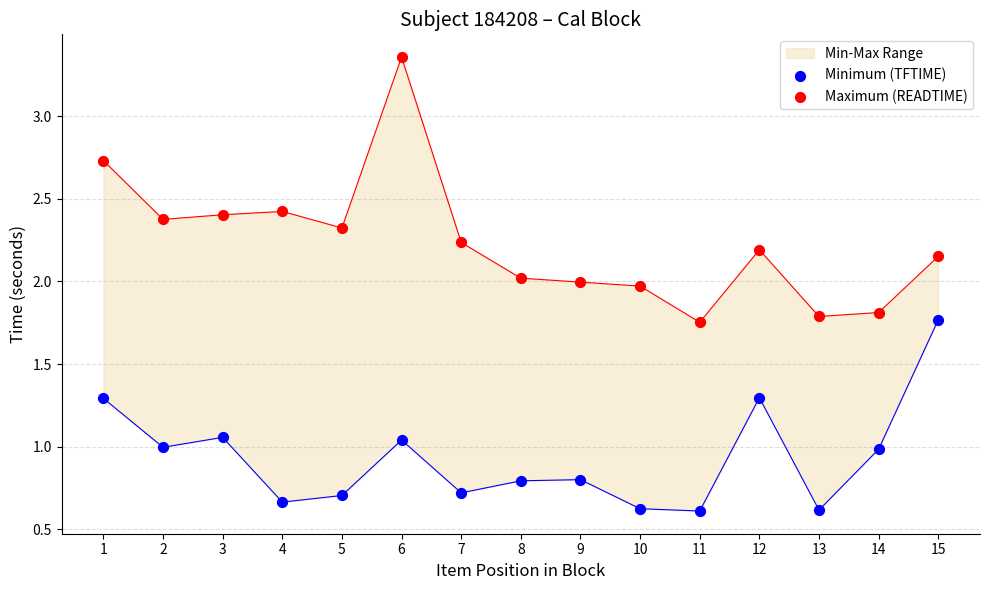

Which series reaches the minimum Y coordinate?

Minimum (TFTIME)